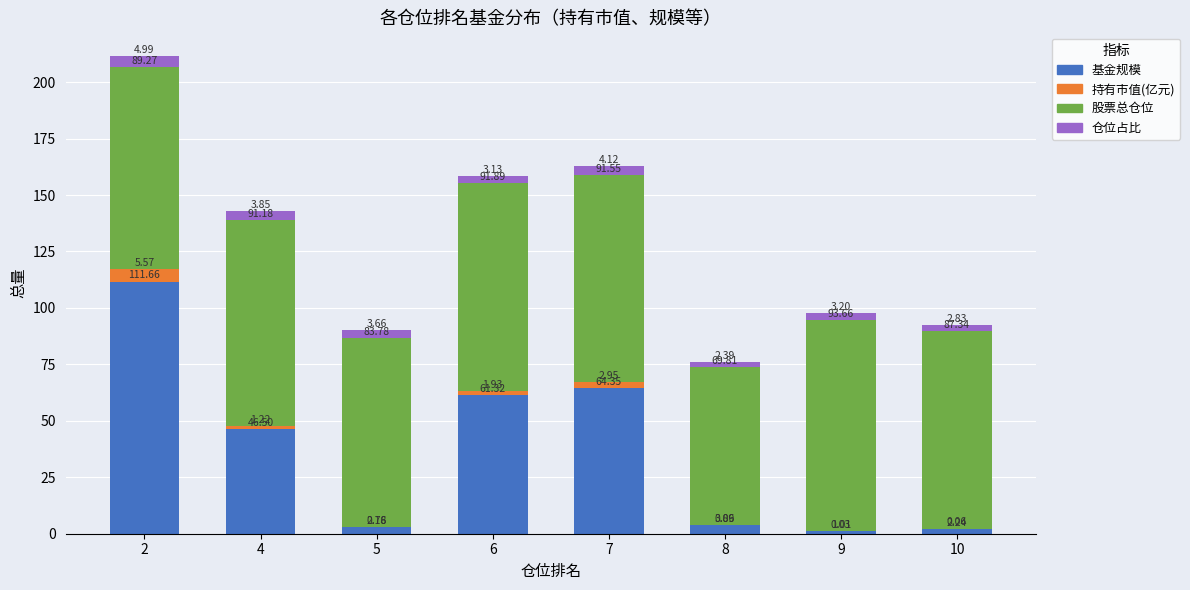

What is the total value across all series at 6?

158.3